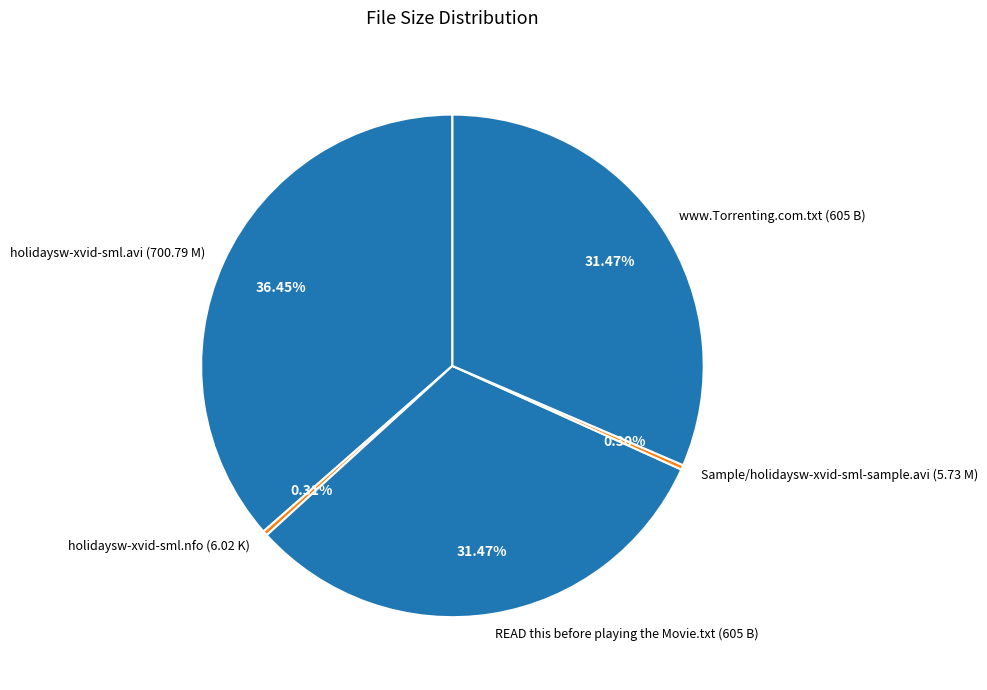

Do holidaysw-xvid-sml.avi (700.79 M) and Sample/holidaysw-xvid-sml-sample.avi (5.73 M) together represent more than half of the pie?

No